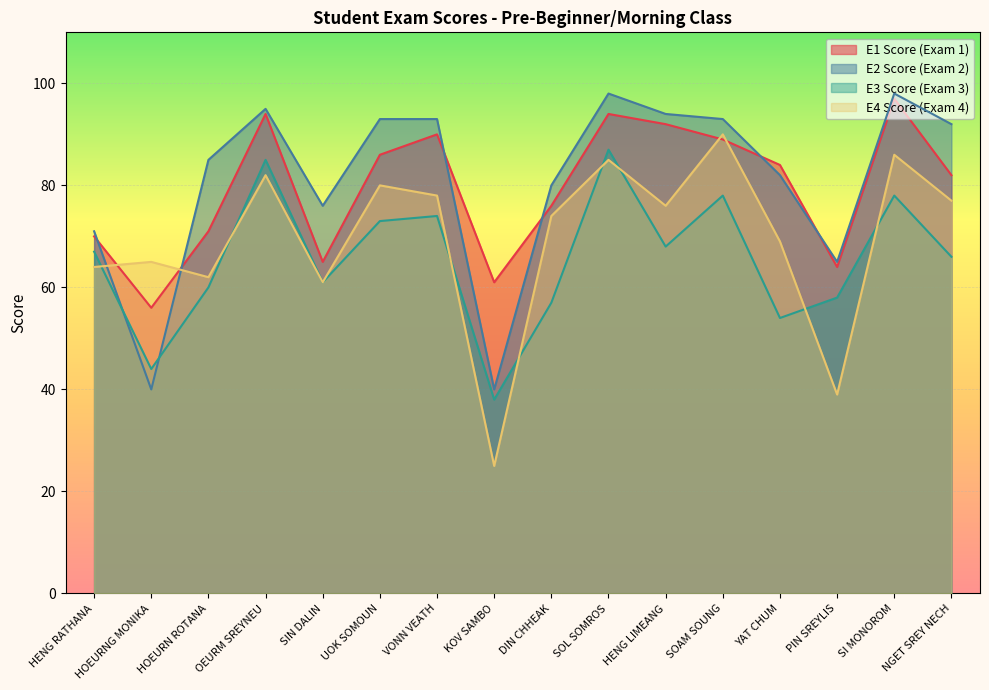

What is the label of the 16th point from the left?

NGET SREY NECH